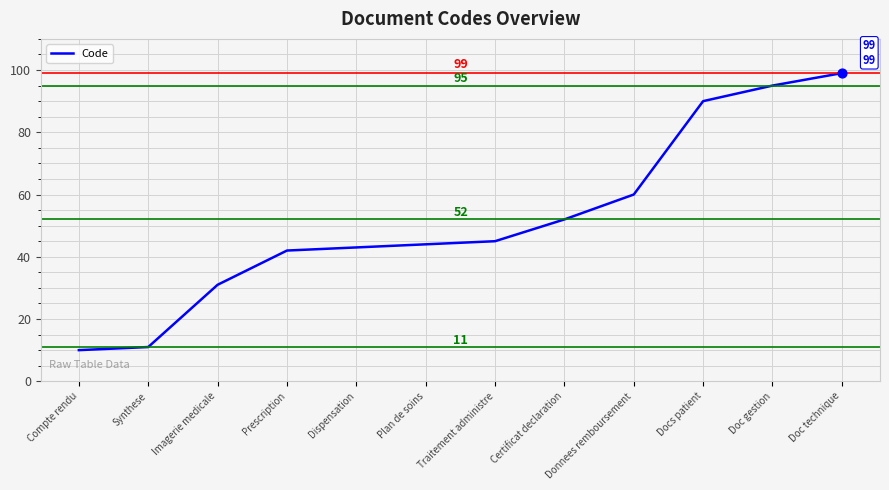

What is the ratio of the value at Docs patient to the value at Traitement administre?

2.0